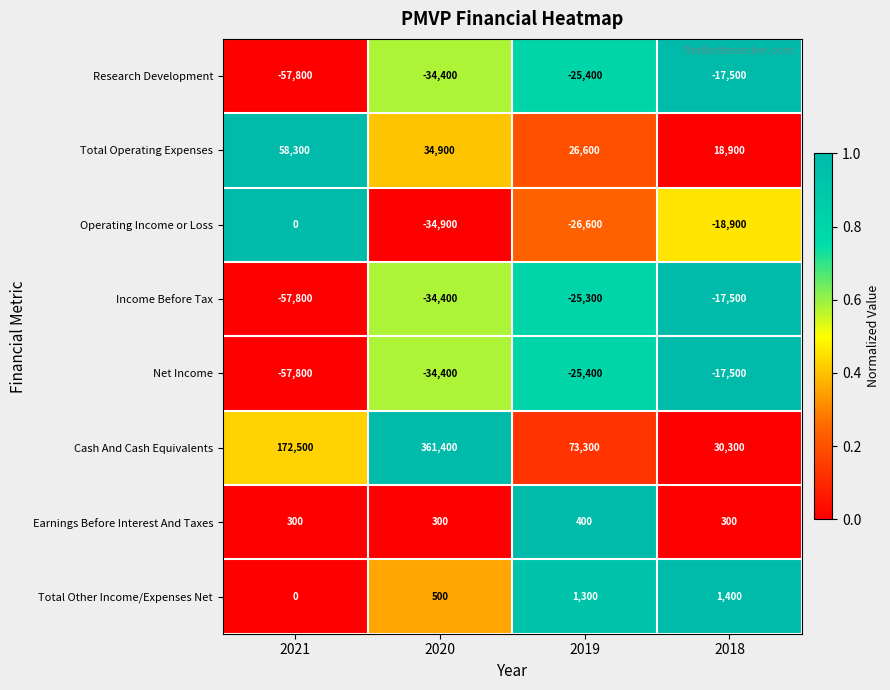

The value of Net Income at 2018 is -31076. True or false?

False